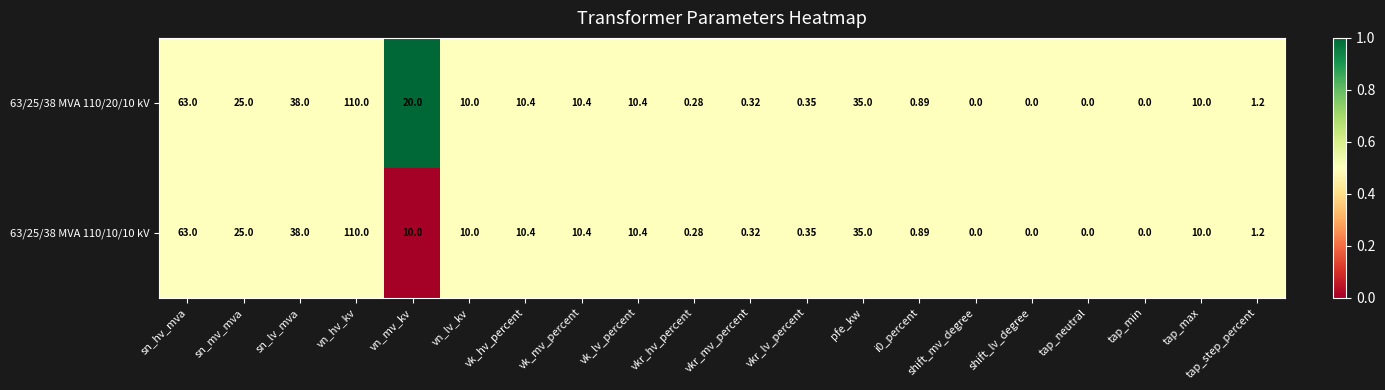

At which label does 63/25/38 MVA 110/10/10 kV first exceed 10?

sn_hv_mva